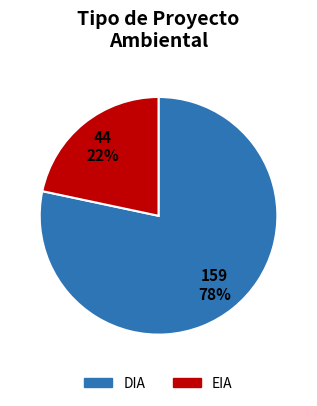

Which has a higher value, EIA or DIA?

DIA